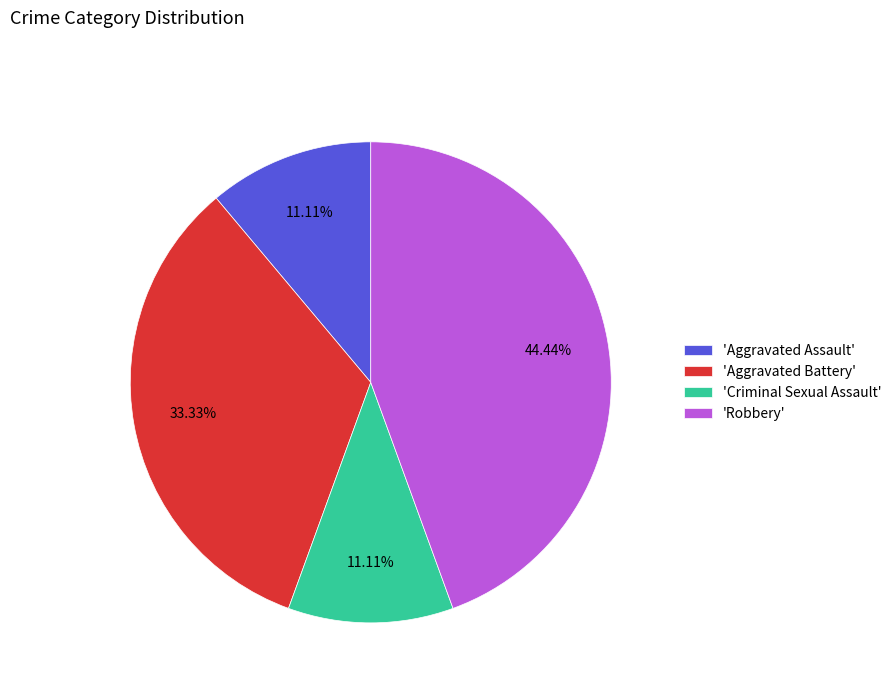

How many slices are in this pie chart?

4